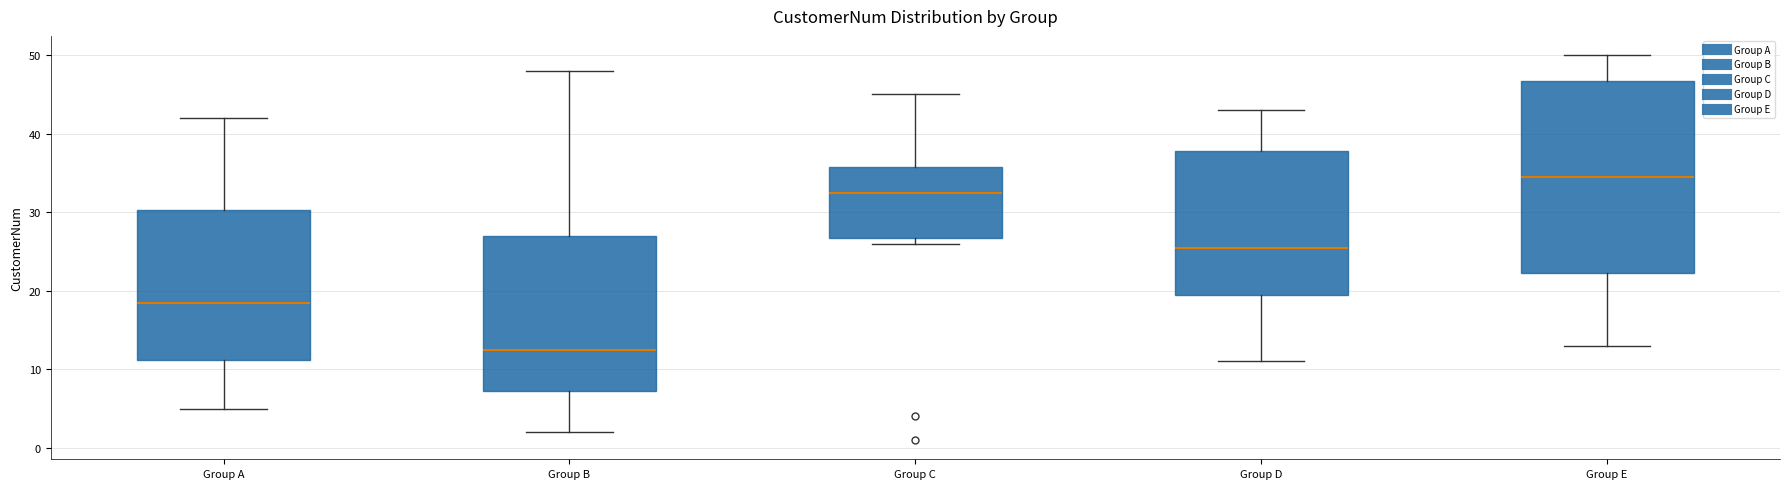

Where does the upper whisker of the box for Group D end on the y-axis? The values are not printed on the chart, so give them approximately, as read against the axis.

43